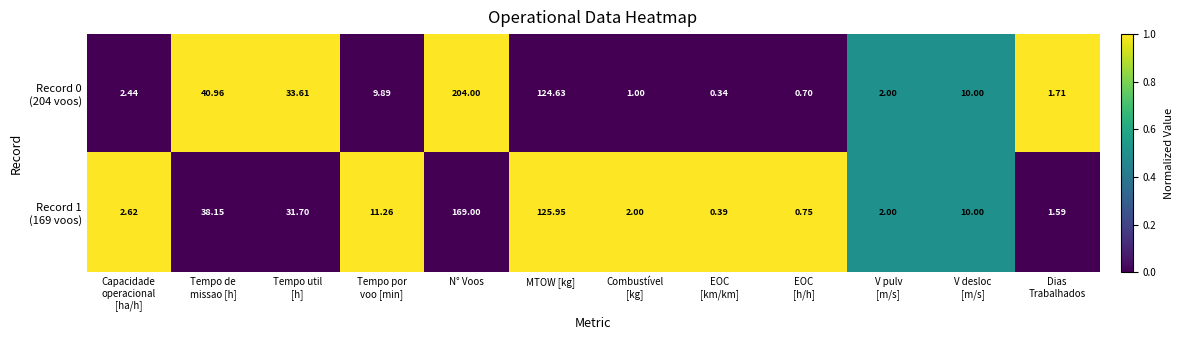

At which category is the sum across all series the highest?

N° Voos